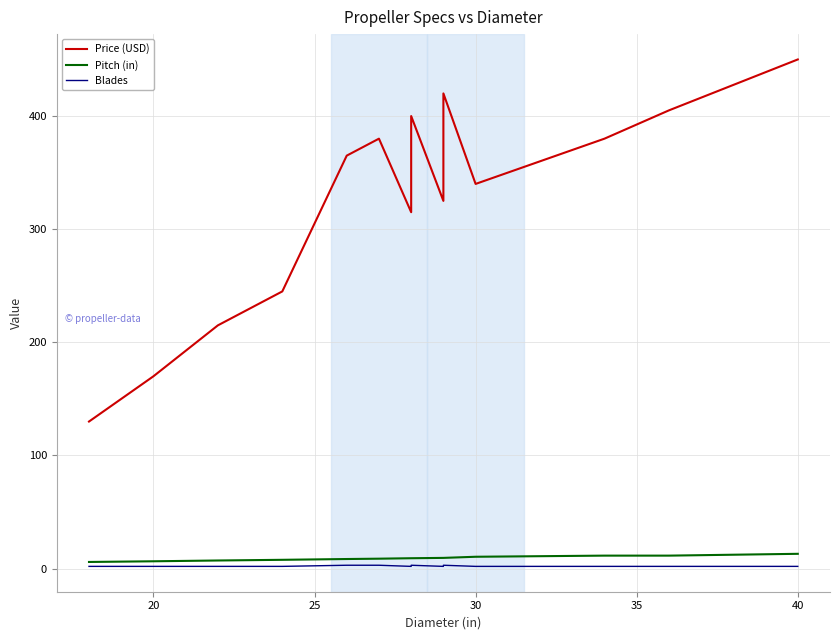

How many lines are shown in the chart?

3